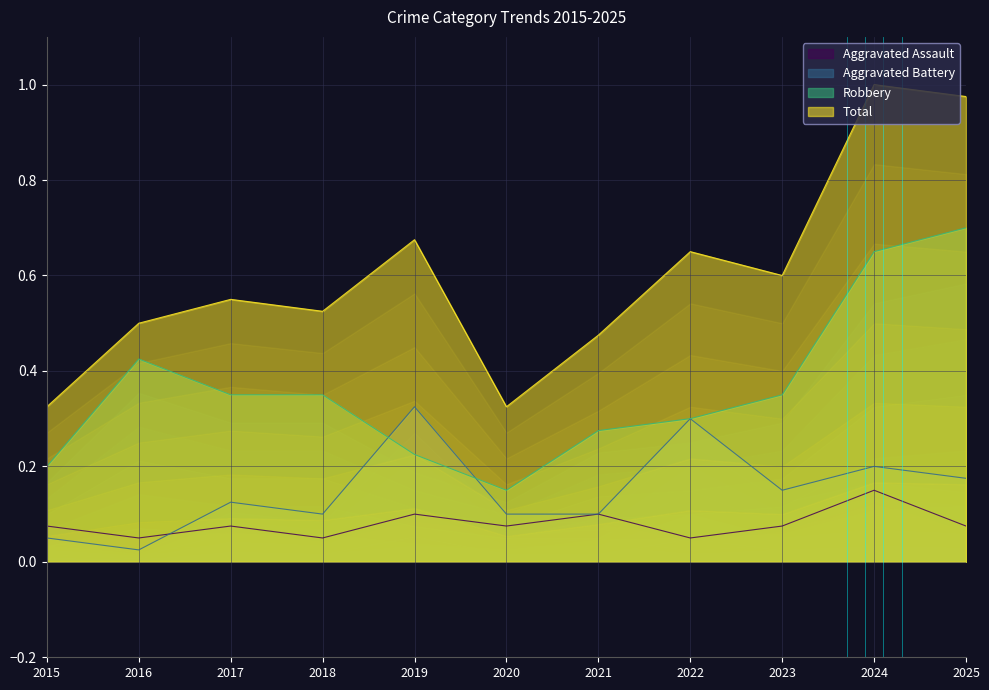

True or false: Aggravated Battery has more than 0 points higher than both neighbors.

True